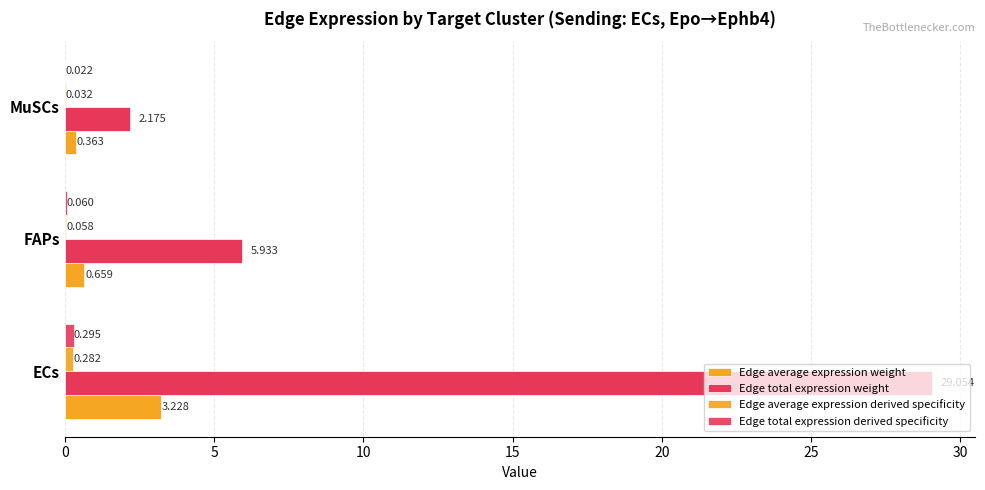

How many categories are shown in the chart?

3